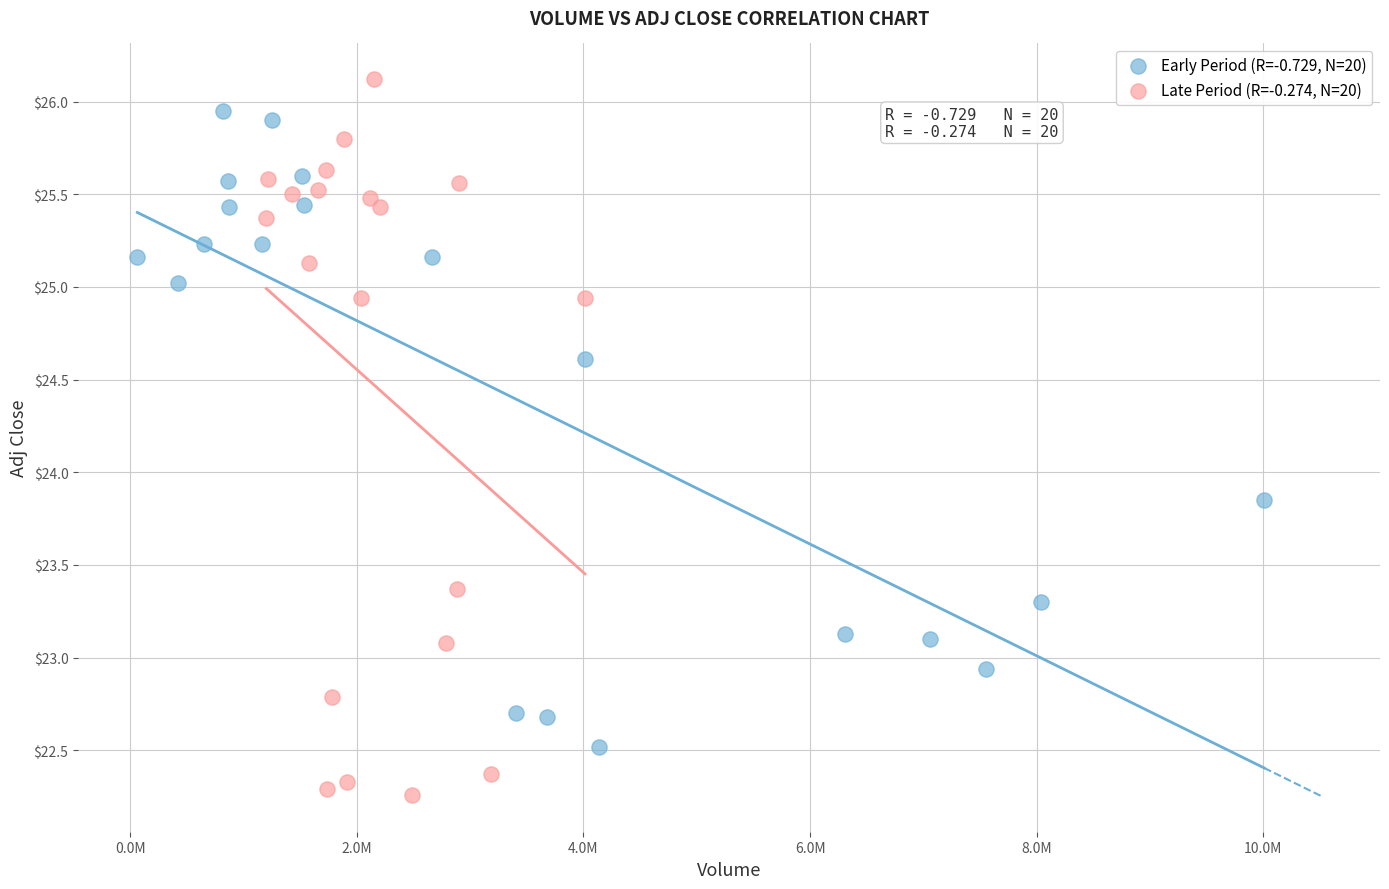

Which series has the largest Y range (max minus min)?

Late Period (R=-0.274, N=20)